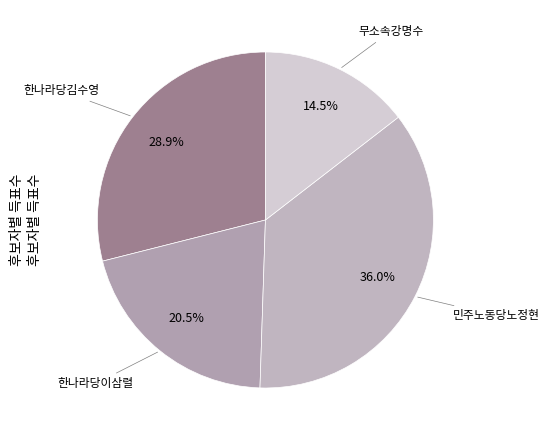

Is it true that 민주노동당노정현 is 36% of the pie?

True